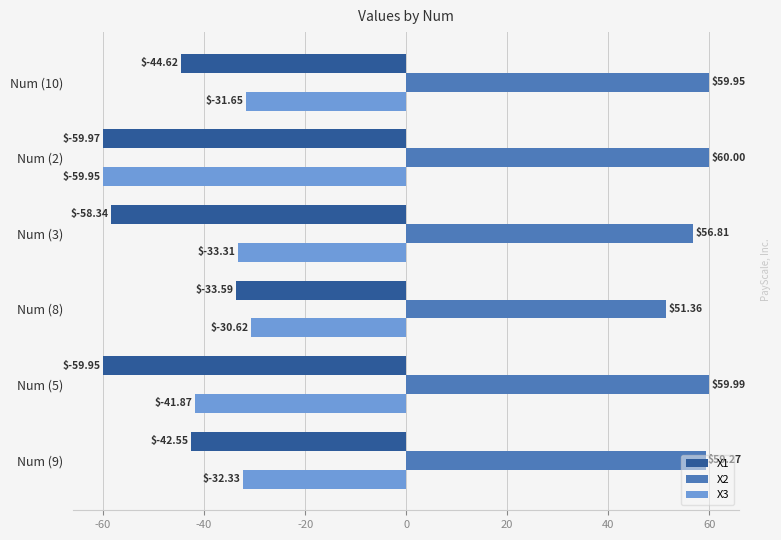

At which category is the sum across all series the highest?

Num (8)